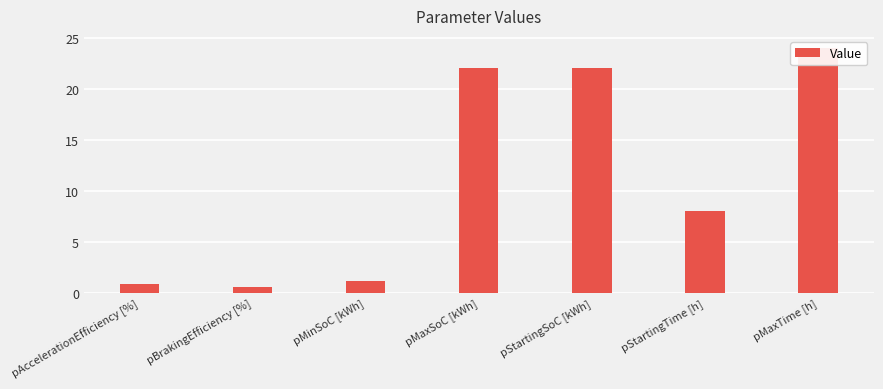

Rank the categories by value from highest to lowest.

pMaxTime [h], pMaxSoC [kWh], pStartingSoC [kWh], pStartingTime [h], pMinSoC [kWh], pAccelerationEfficiency [%], pBrakingEfficiency [%]